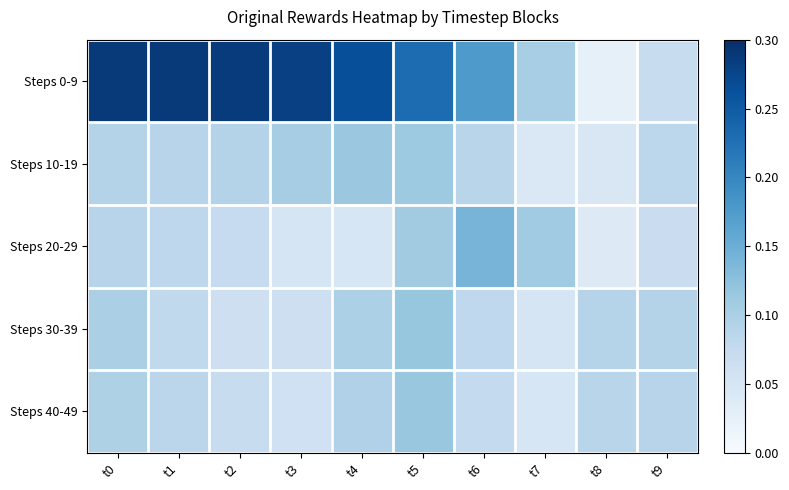

At which category is the sum across all series the highest?

t5